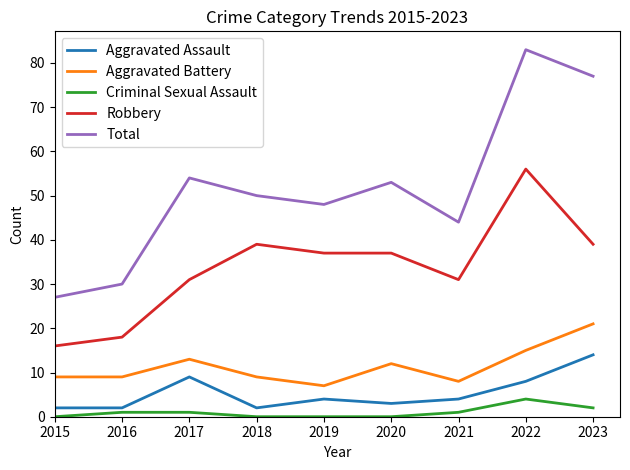

Where is Total nearest to the value 55?

2017